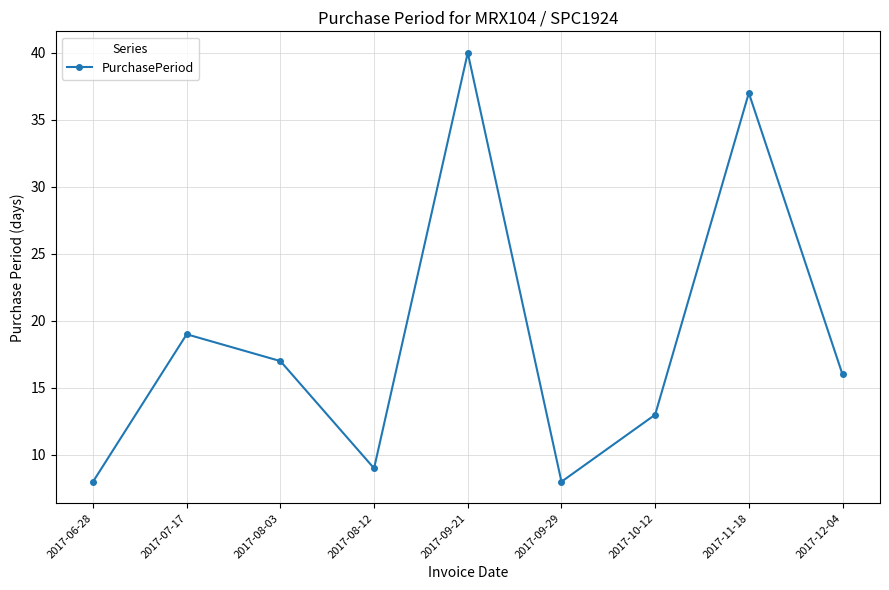

How many points are lower than both their immediate neighbors (excluding endpoints)?

2